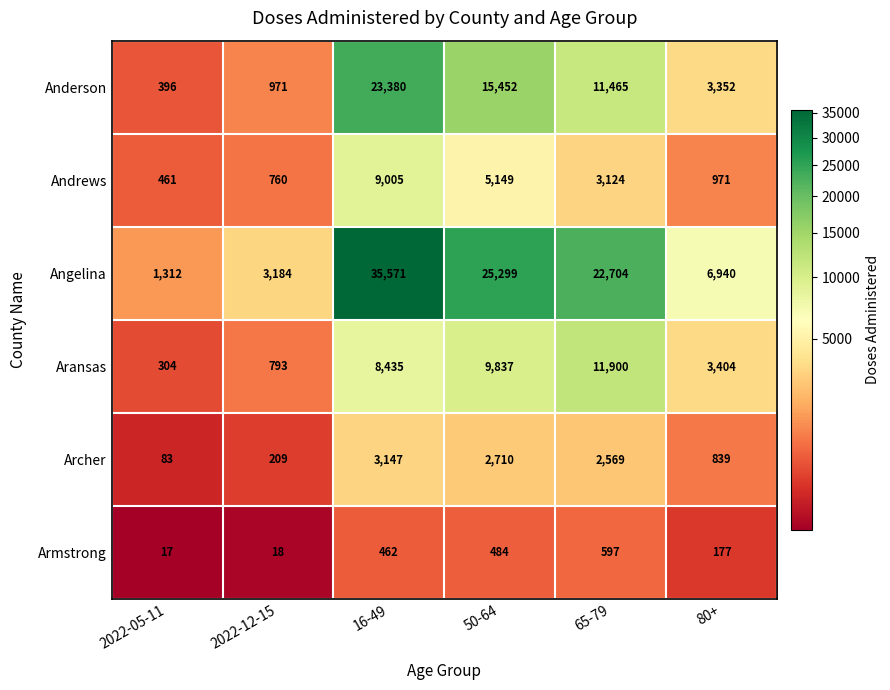

Which label corresponds to the smallest value in the chart?

2022-05-11